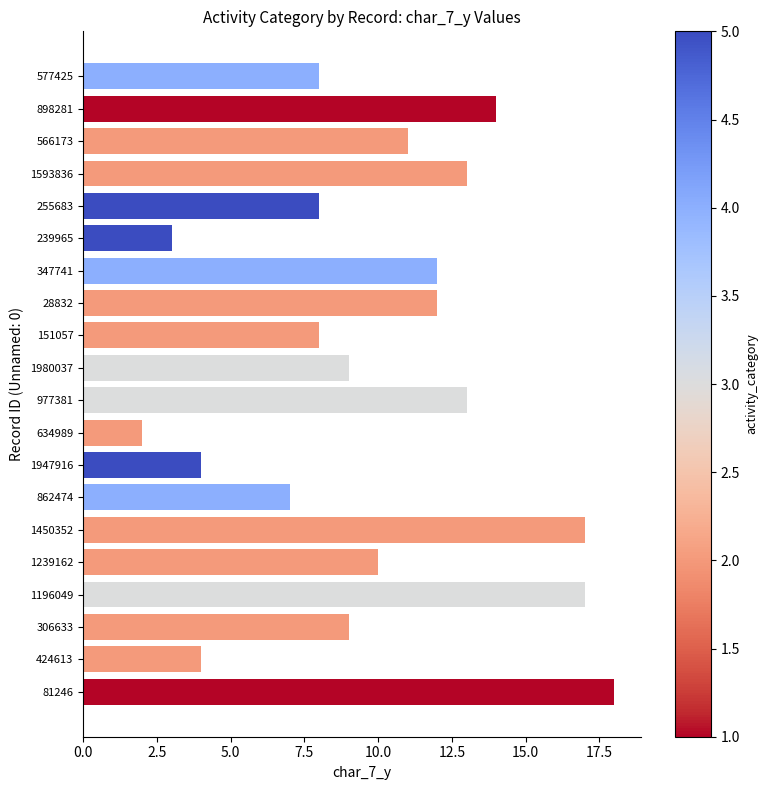

Which label corresponds to the smallest value in the chart?

634989